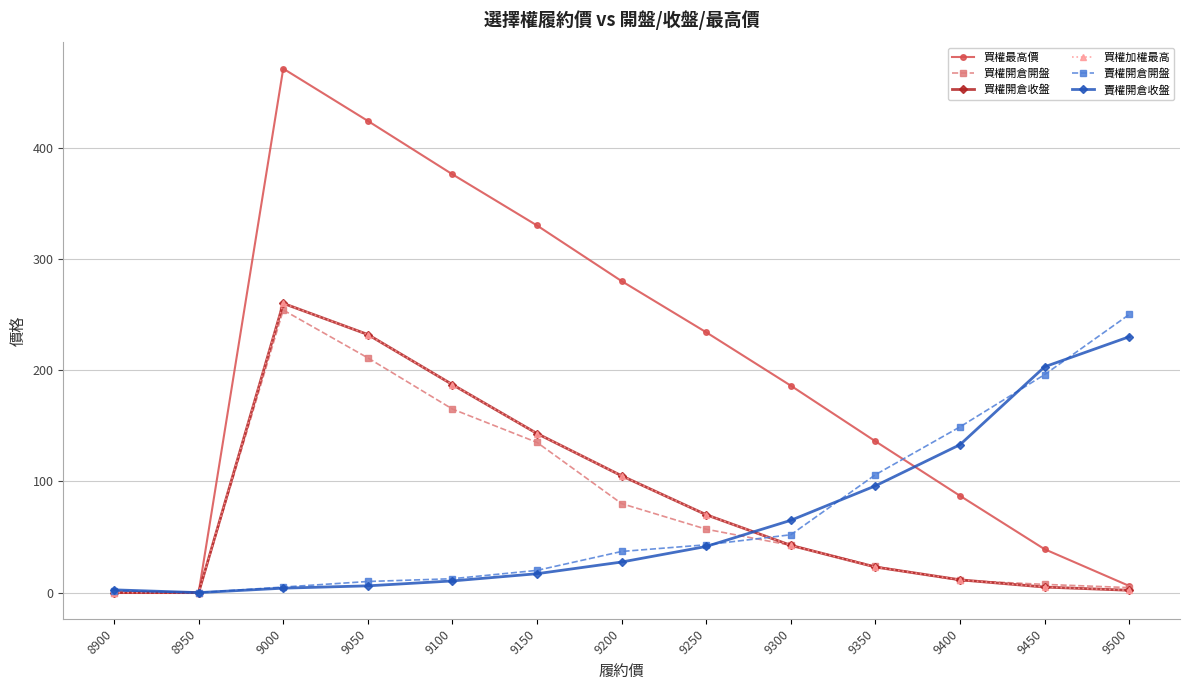

Which category has the highest value in the 買權開倉收盤 series?

9000